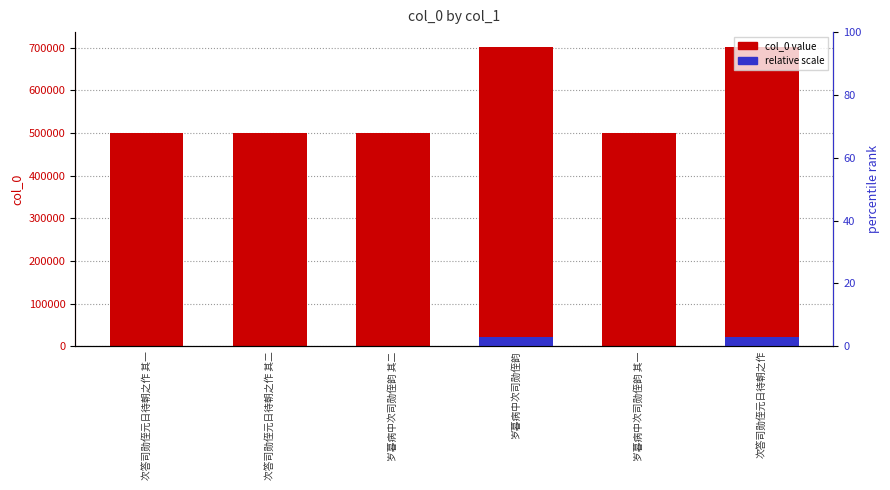

True or false: col_0 value has a value of 498822.0 at 岁暮病中次司勋侄韵 其一.

True